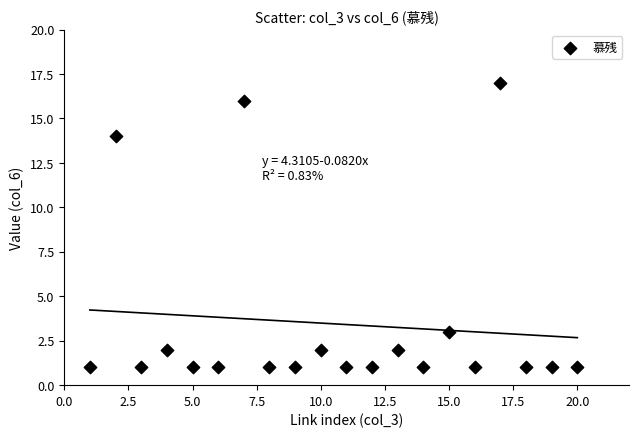

What is the range of Y values (max minus min)?

16